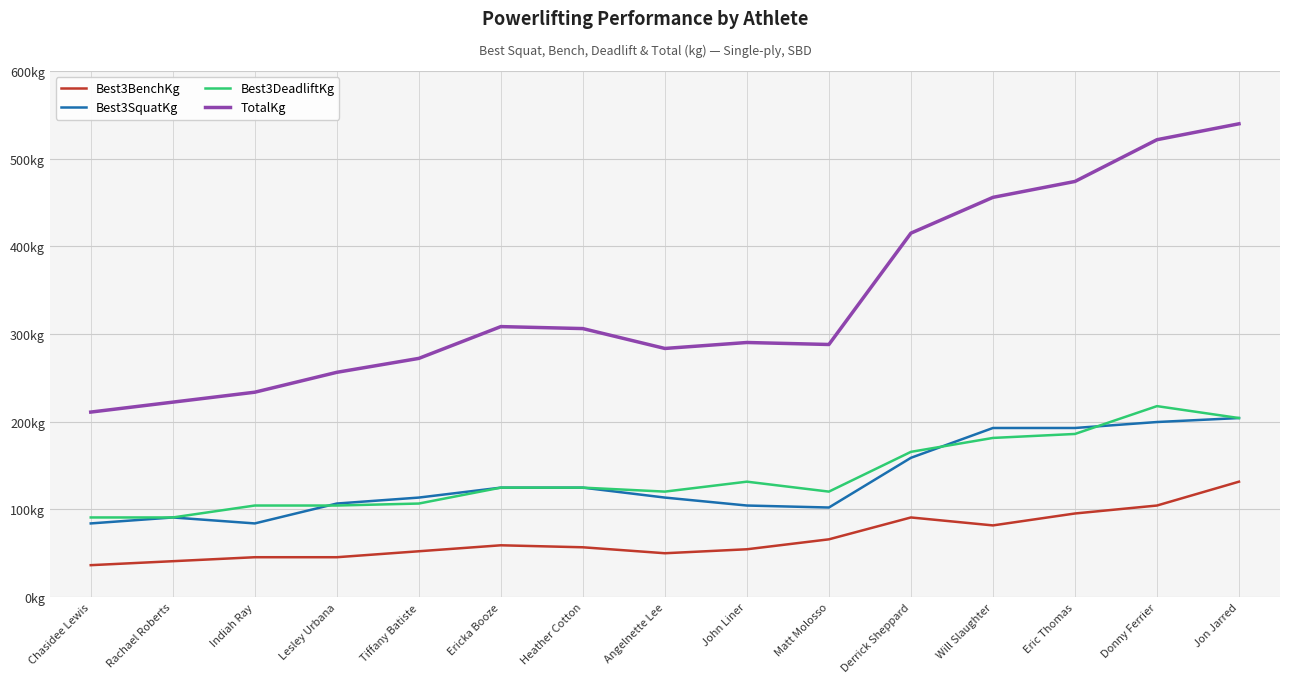

True or false: Best3SquatKg and TotalKg cross at least once.

False